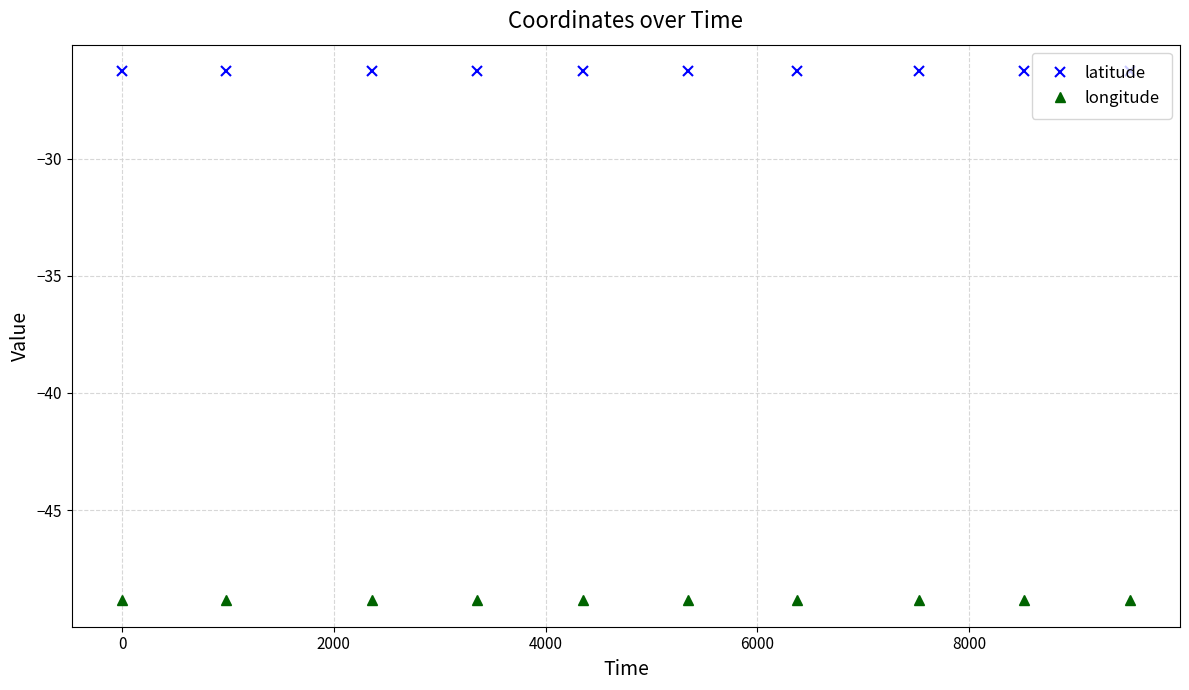

List the series in order of their peak value, highest first.

latitude, longitude